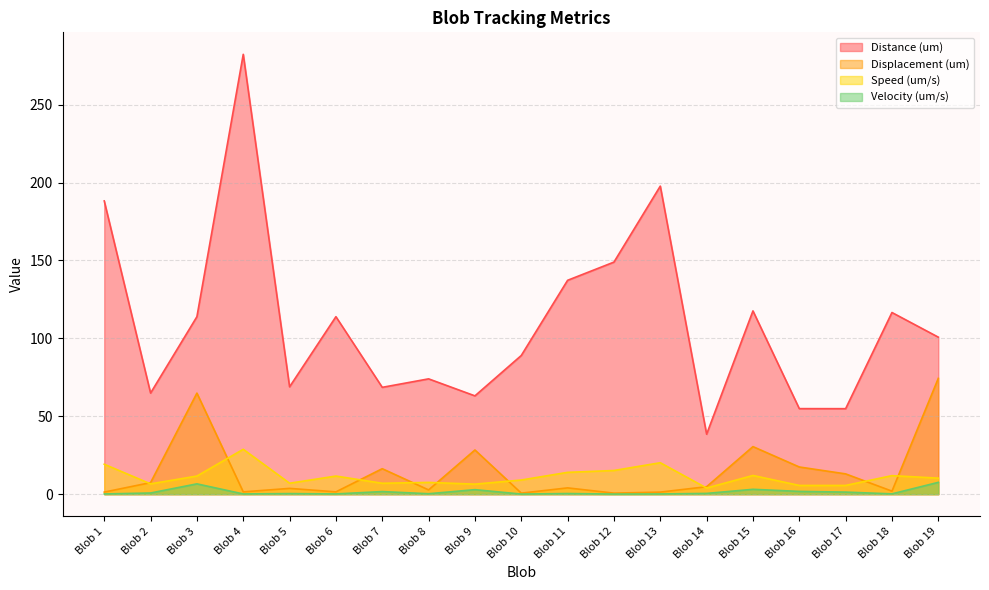

Which series changed the most between Blob 13 and Blob 18?

Distance (um)